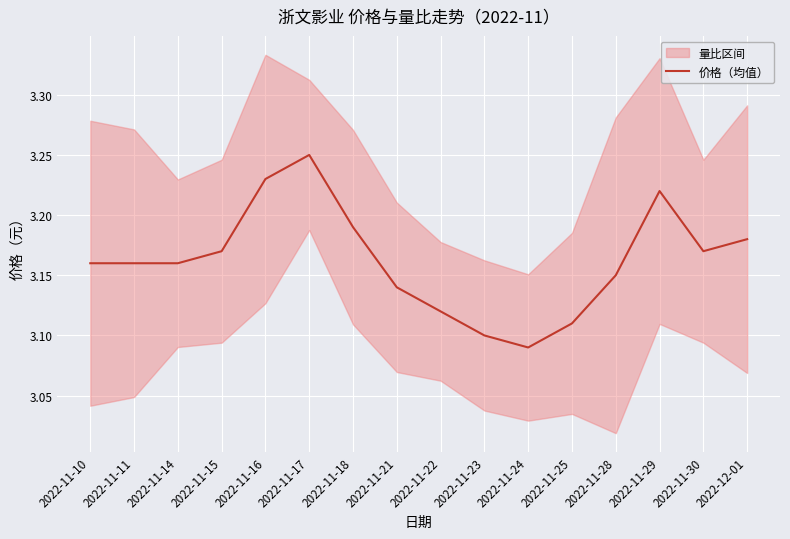

Is it true that the value at 2022-11-16 is 3.2?

True